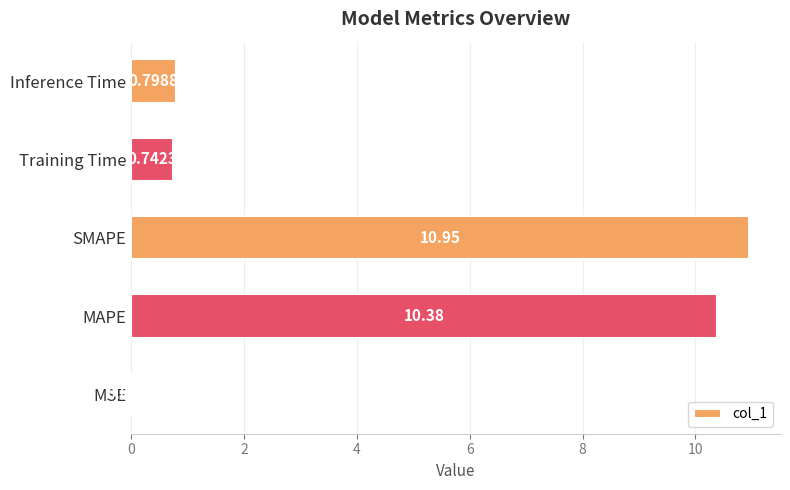

How many series are shown in this chart?

1